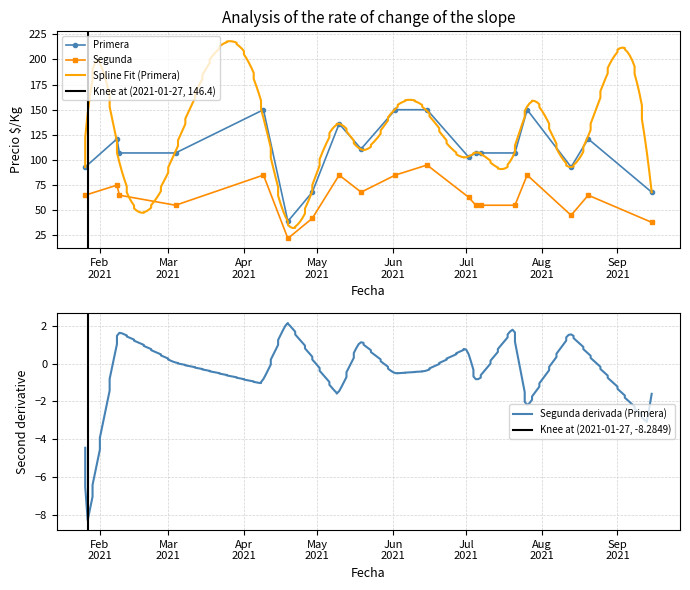

What is the average value of the Segunda series?

63